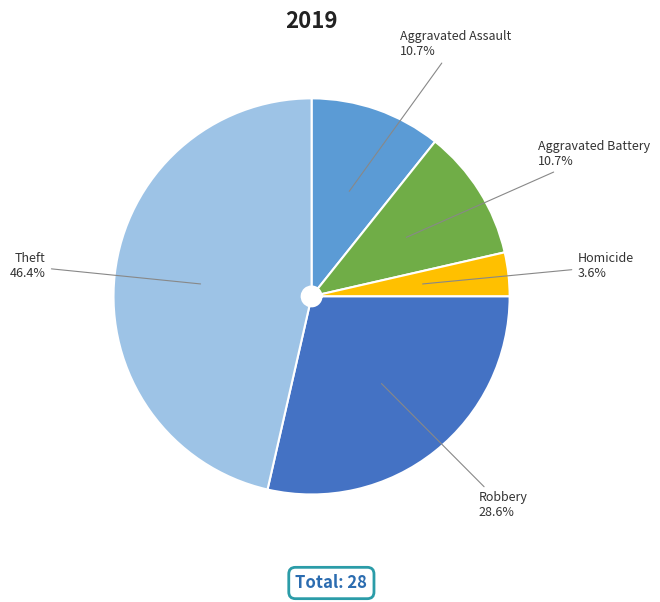

How many segments does this pie chart have?

5